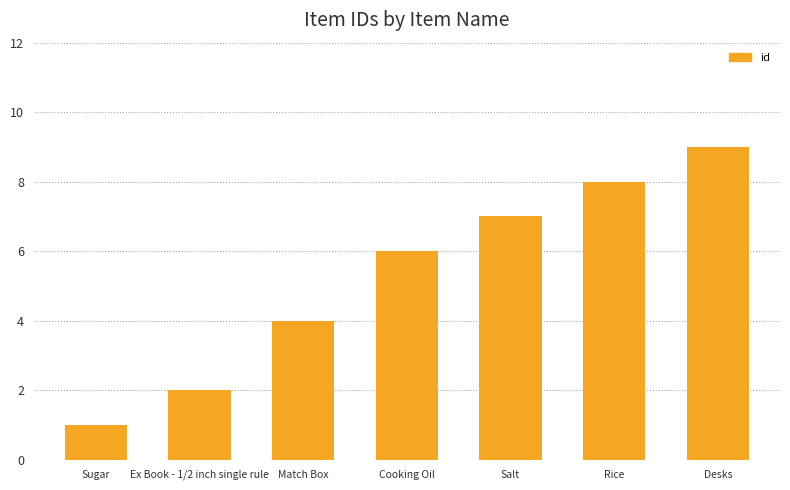

The value at Salt is 7. True or false?

True